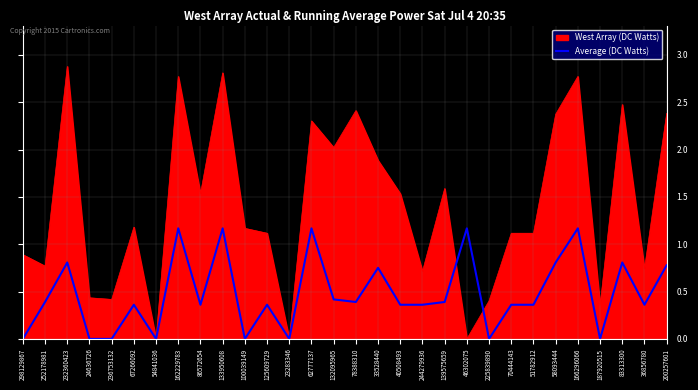

List the series in order of their overall mean, lowest first.

Average (DC Watts), West Array (DC Watts)